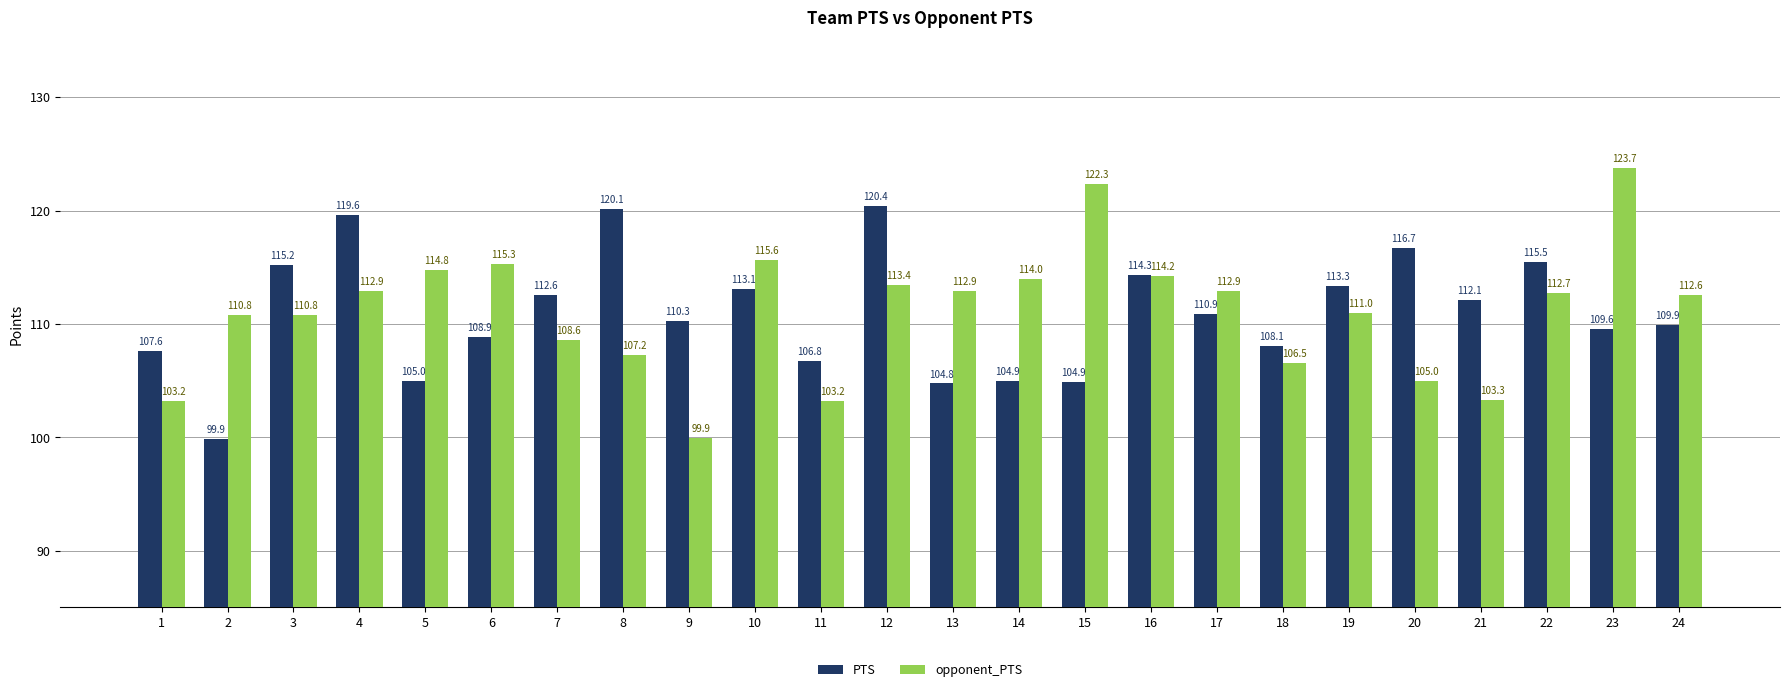

At which label does opponent_PTS first exceed 112?

4